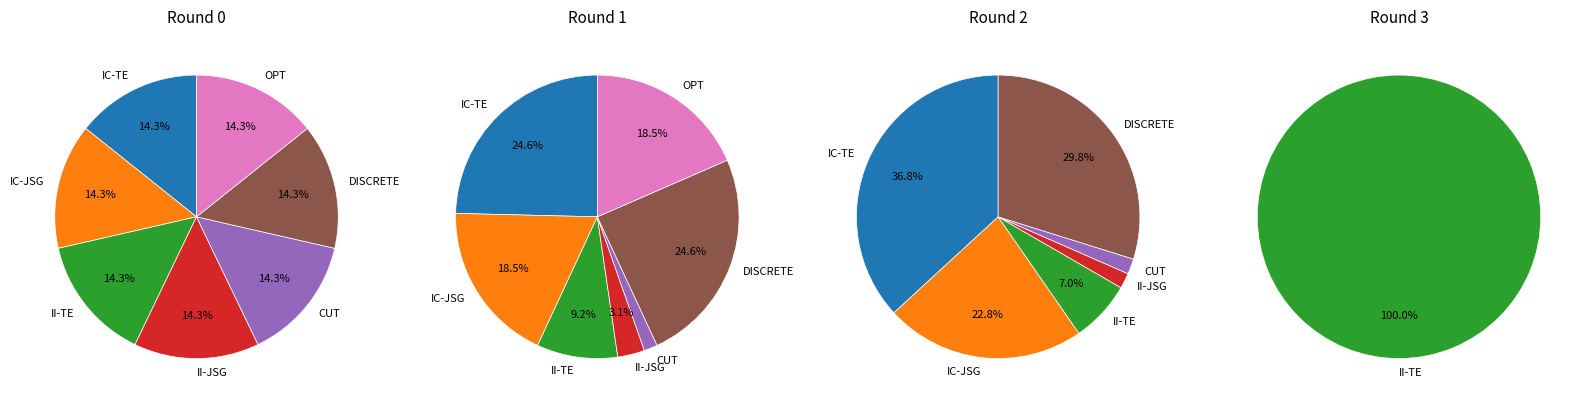

How many slices are in this pie chart?

7